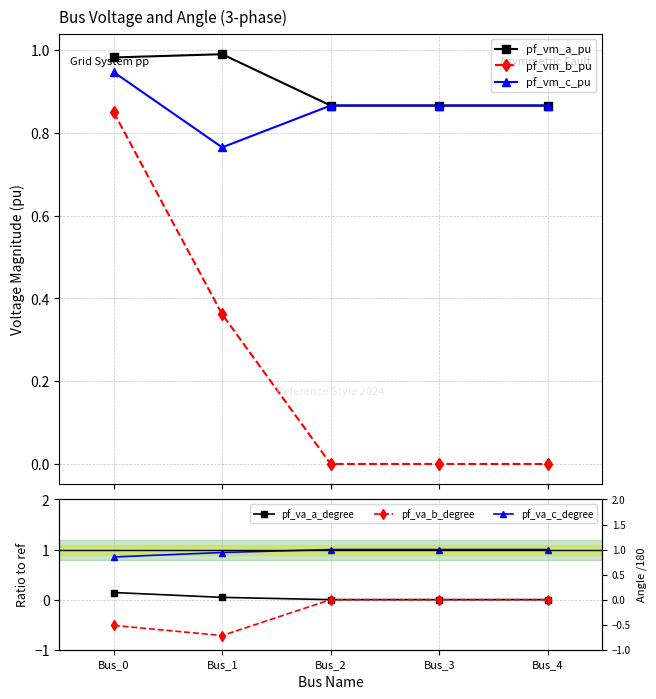

What is the difference between the maximum and minimum values in the pf_va_b_degree series?

0.7